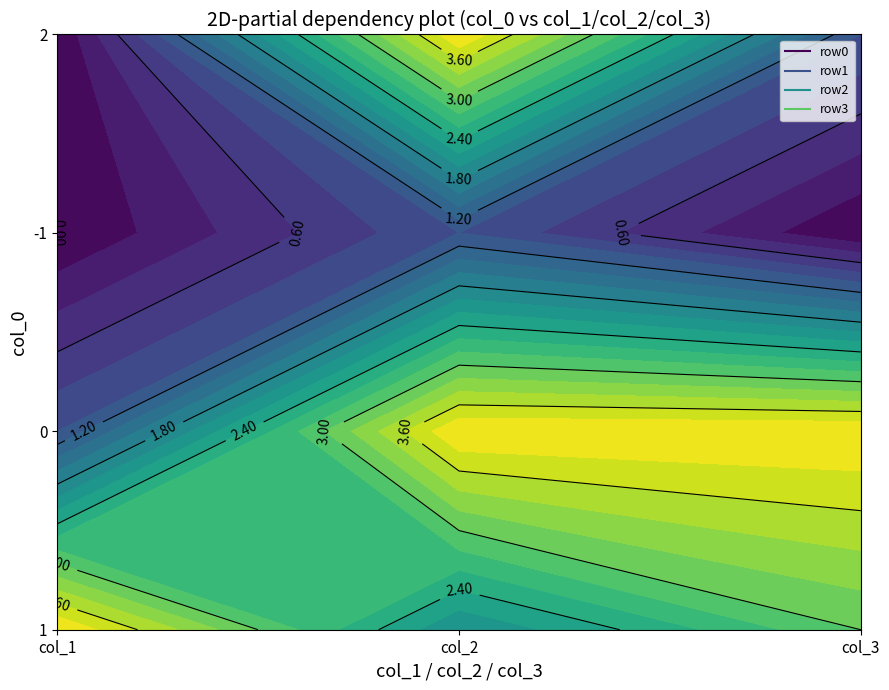

How many data points in row2 are above 0?

1